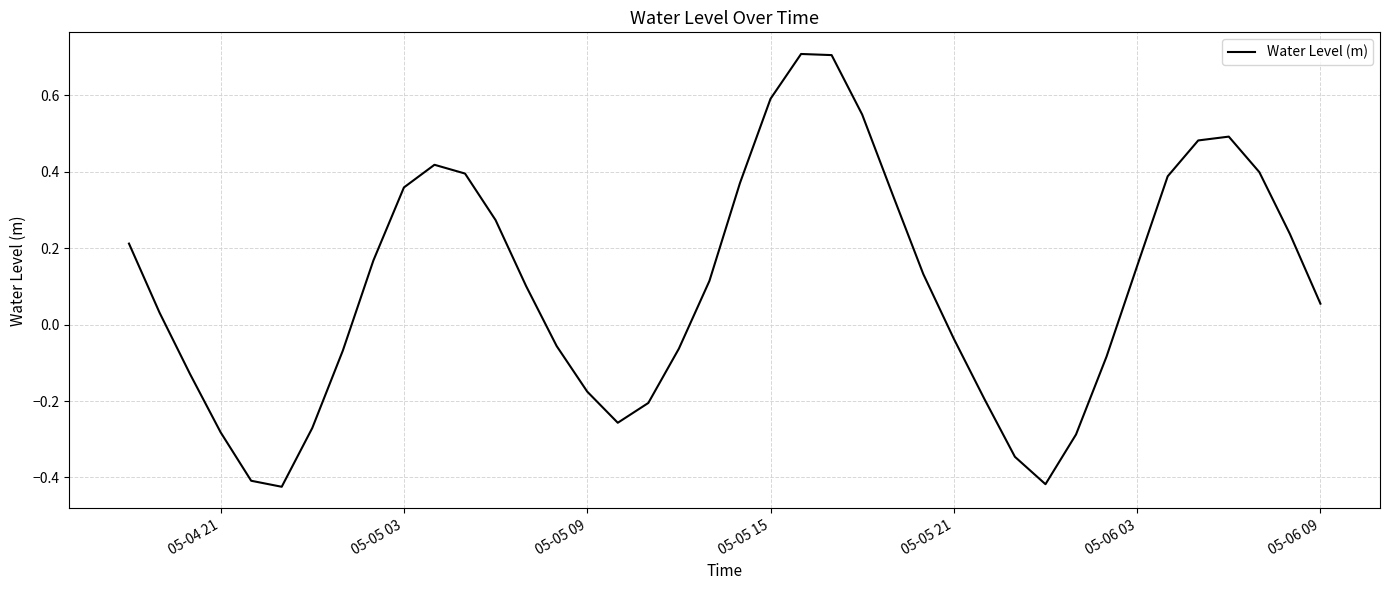

What is the greatest value displayed?

0.7